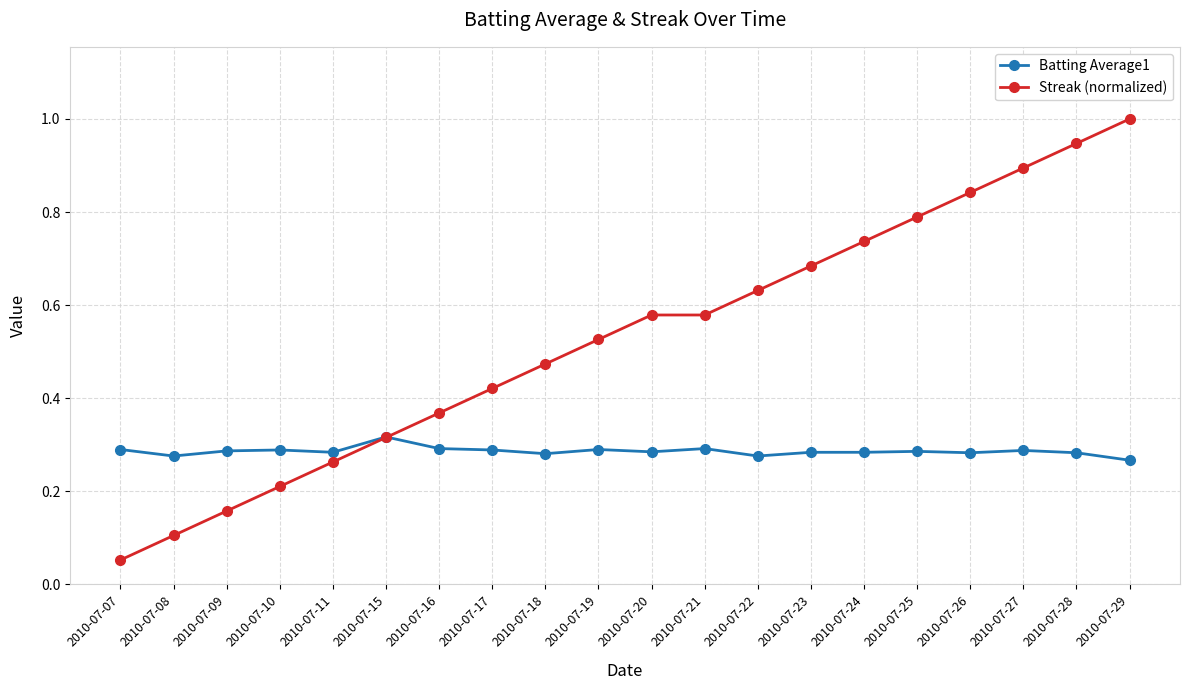

How many lines are shown in the chart?

2